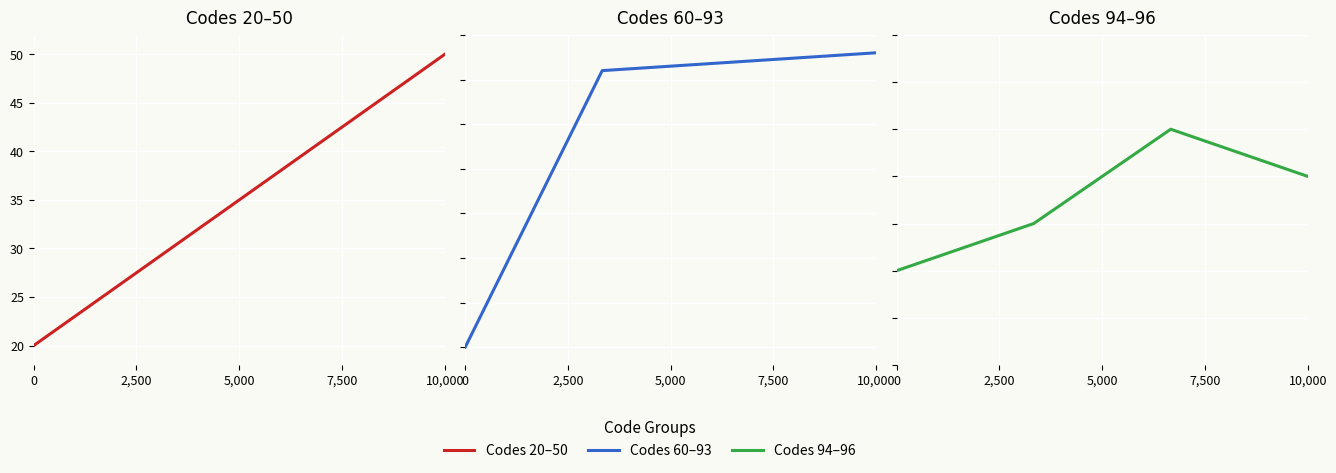

What is the value of the 9th point from the left?

94